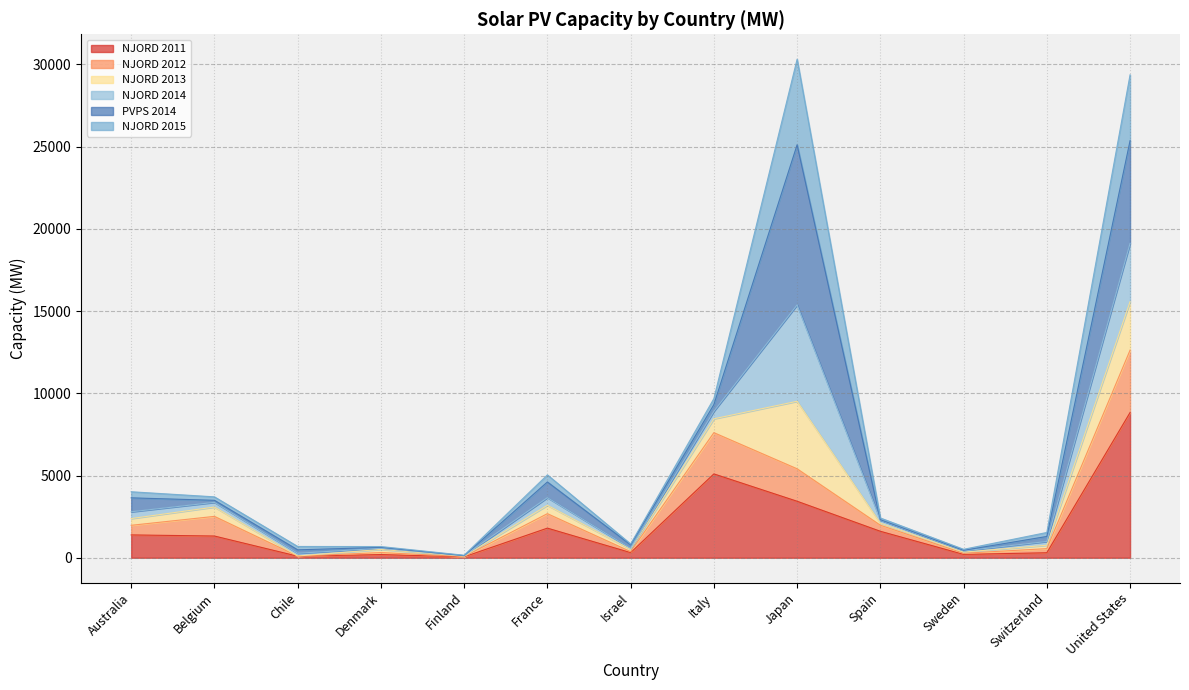

At which label does NJORD 2011 reach its peak?

United States